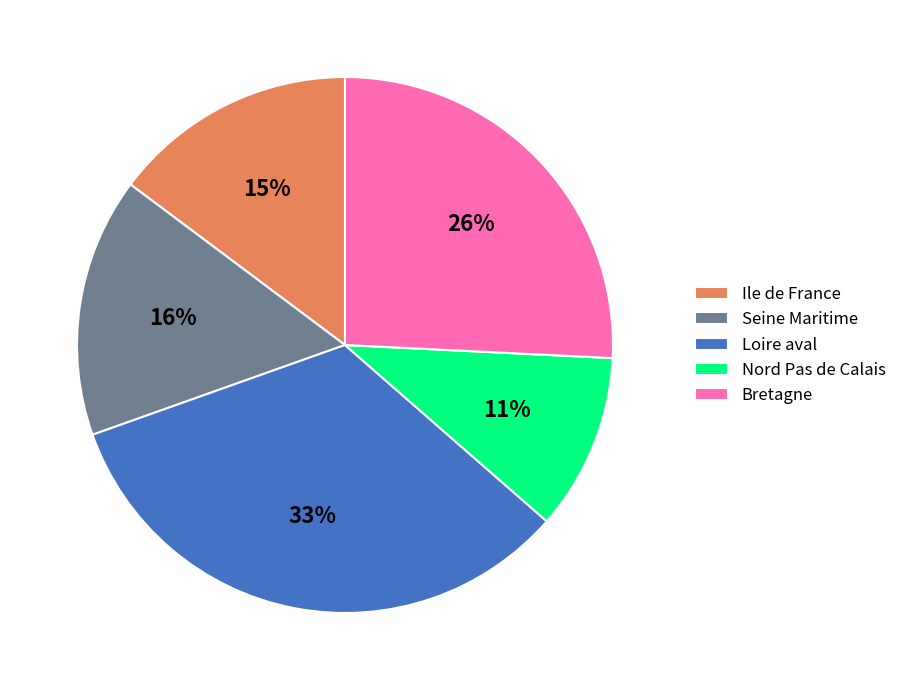

Do Nord Pas de Calais and Bretagne together represent more than half of the pie?

No